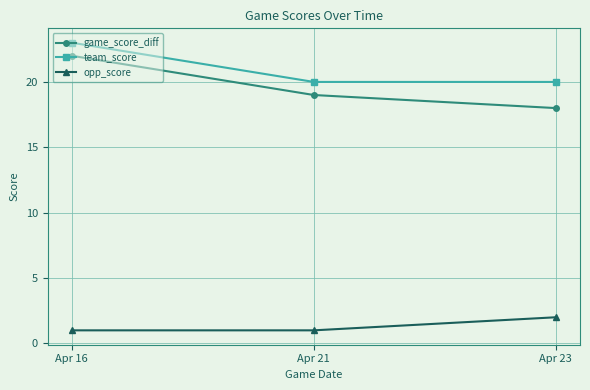

What is the difference between the maximum and minimum values in the opp_score series?

1